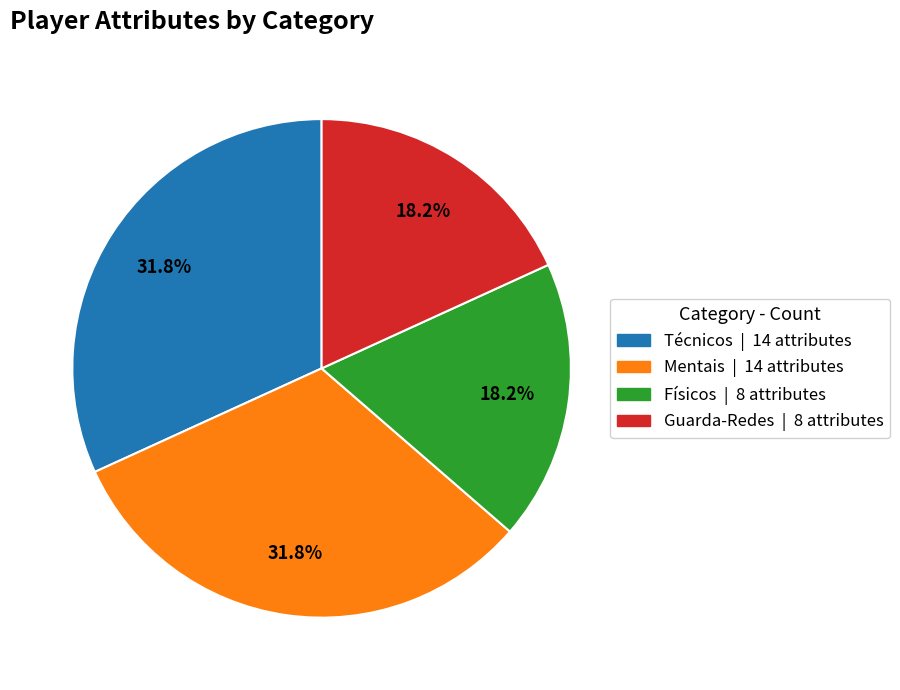

Is it true that Físicos is 18% of the pie?

True